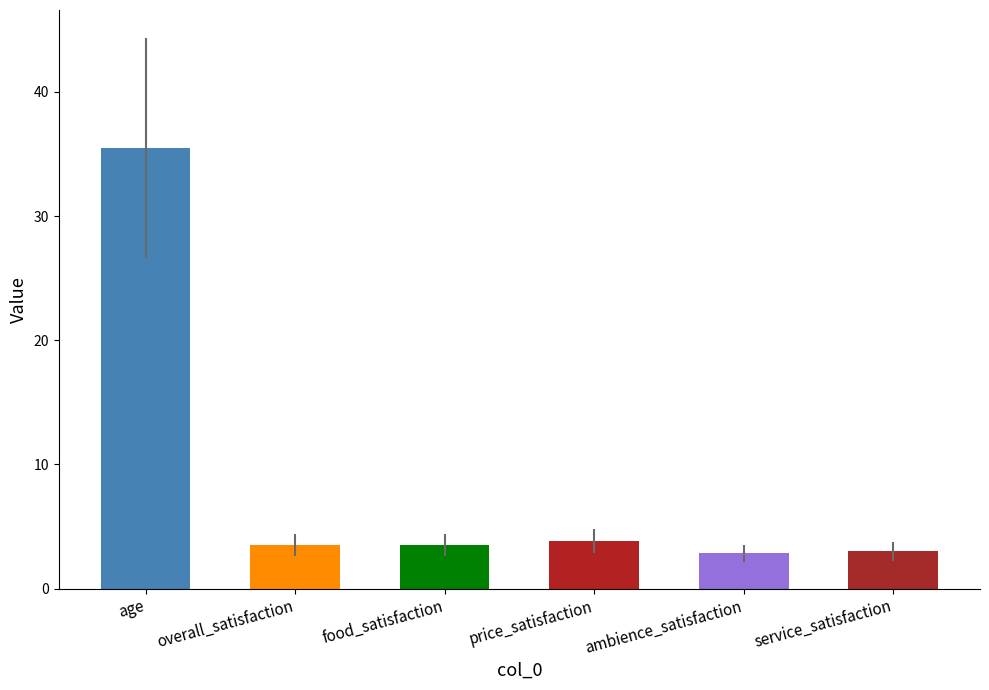

What is the ratio of the value at overall_satisfaction to the value at service_satisfaction?

1.2